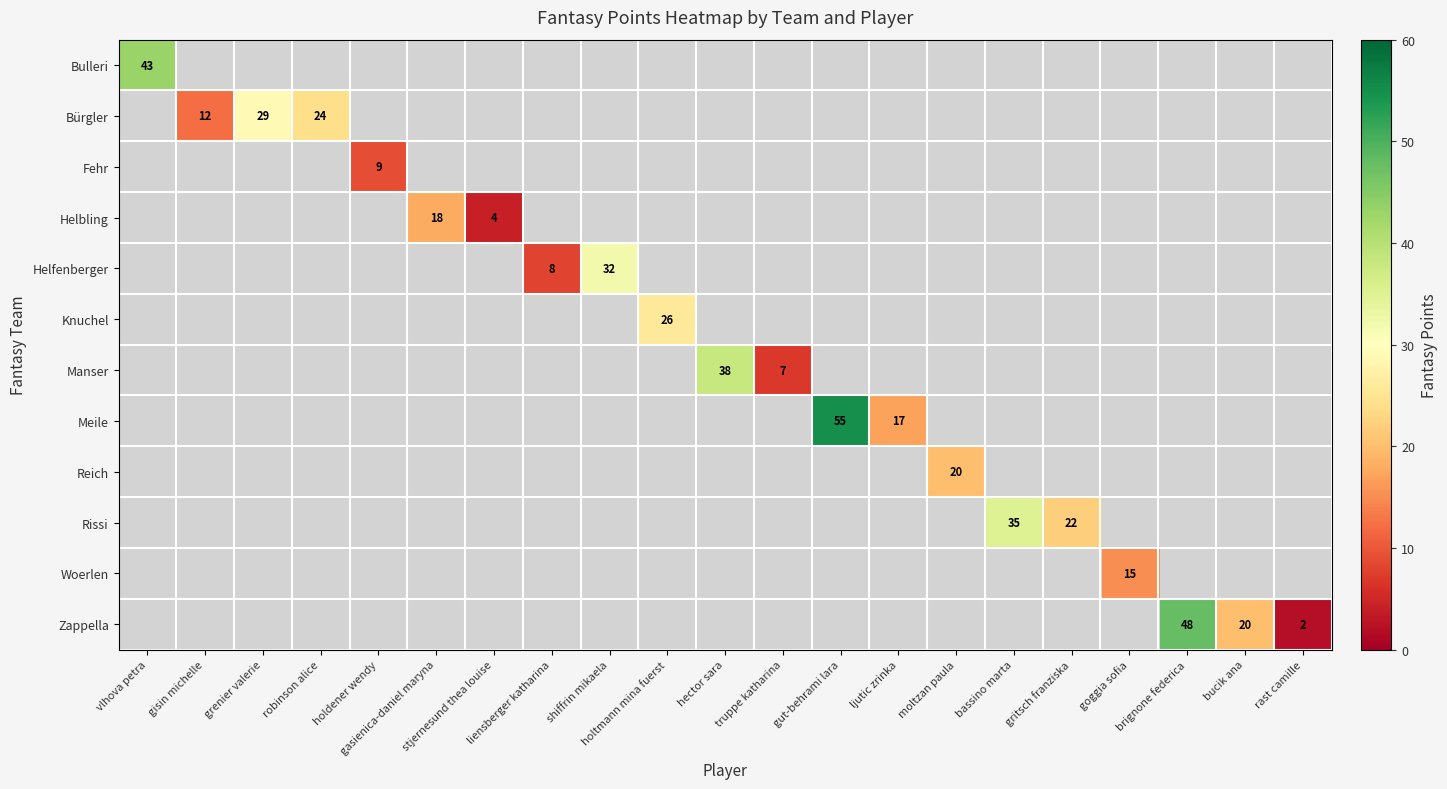

Which label corresponds to the largest value in the chart?

gut-behrami lara